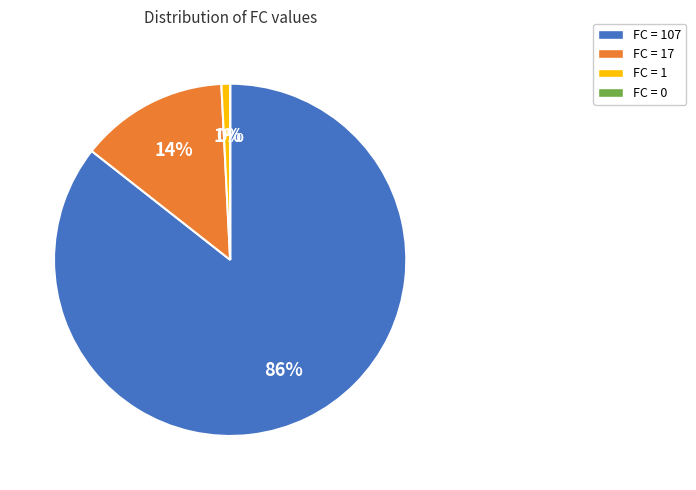

To the nearest percent, what is the difference between the largest and smallest slice percentages?

86%